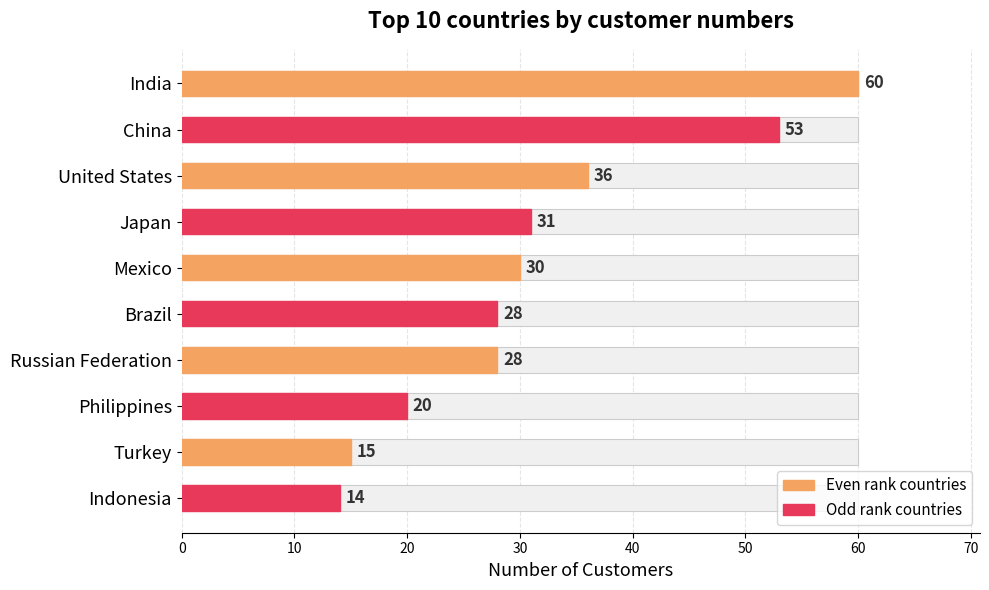

The value at Turkey is 10. True or false?

False